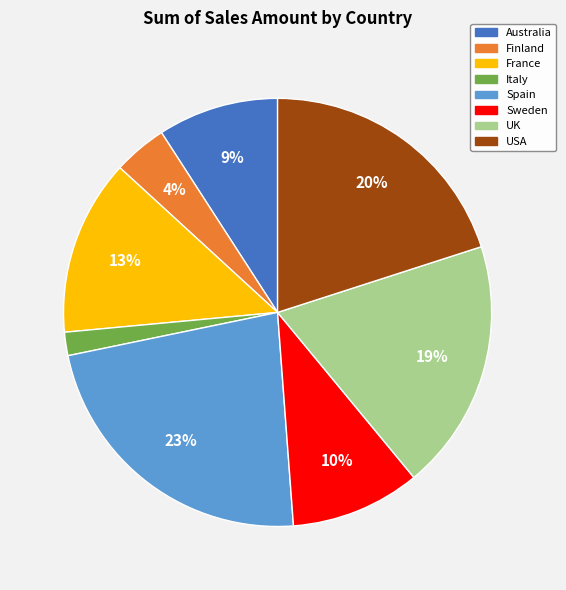

True or false: Italy accounts for 2% of the total.

True